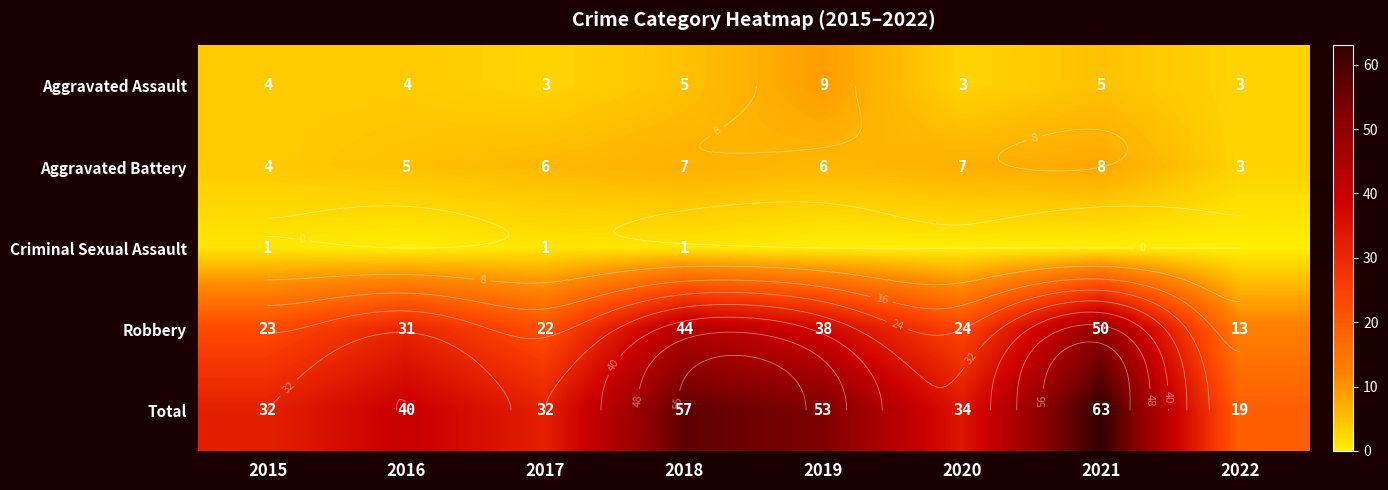

The value of Aggravated Battery at 2016 is 5. True or false?

True